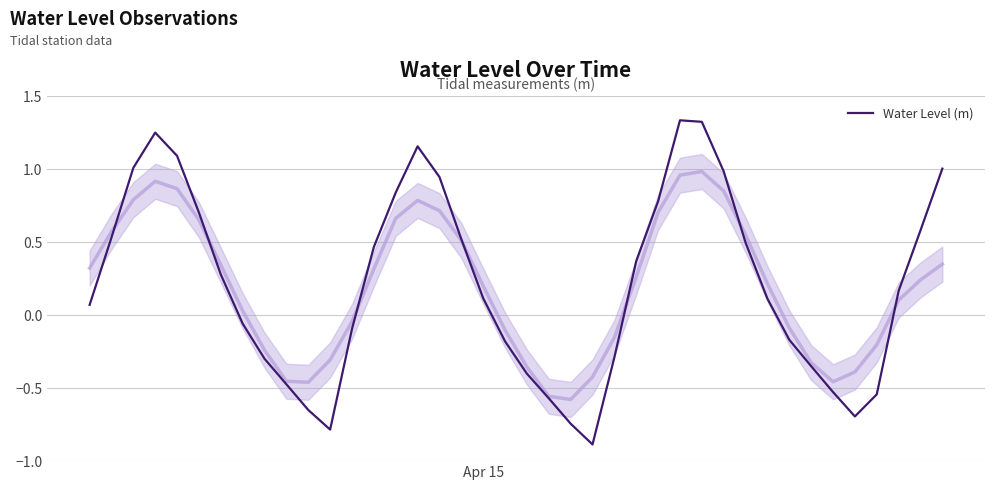

Reading right to left, what are all the values shown in this chart?

1.0	0.6	0.2	-0.5	-0.7	-0.5	-0.3	-0.2	0.1	0.5	1.0	1.3	1.3	0.8	0.4	-0.3	-0.9	-0.7	-0.6	-0.4	-0.2	0.1	0.5	0.9	1.2	0.8	0.5	-0.1	-0.8	-0.6	-0.5	-0.3	-0.1	0.3	0.7	1.1	1.3	1.0	0.5	0.1